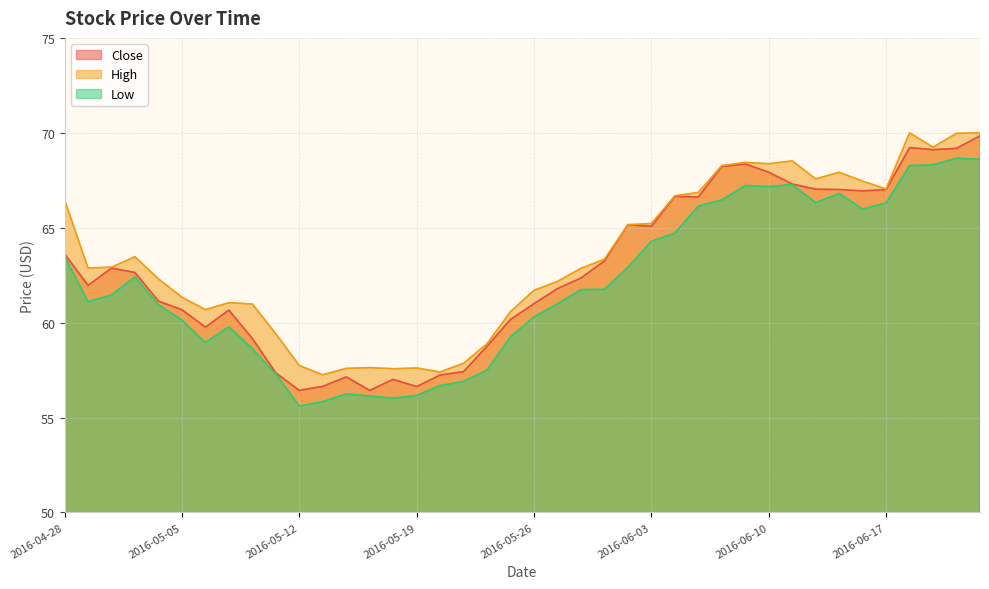

Between 2016-06-01 and 2016-04-28, which is larger?

2016-04-28